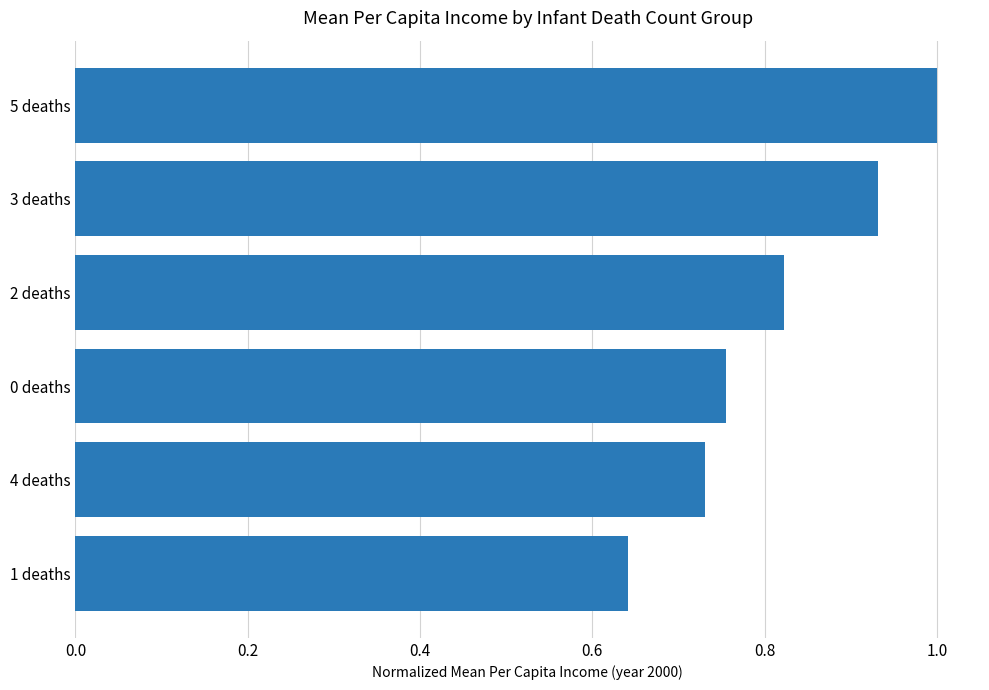

What is the label of the 1st bar from the bottom?

1 deaths